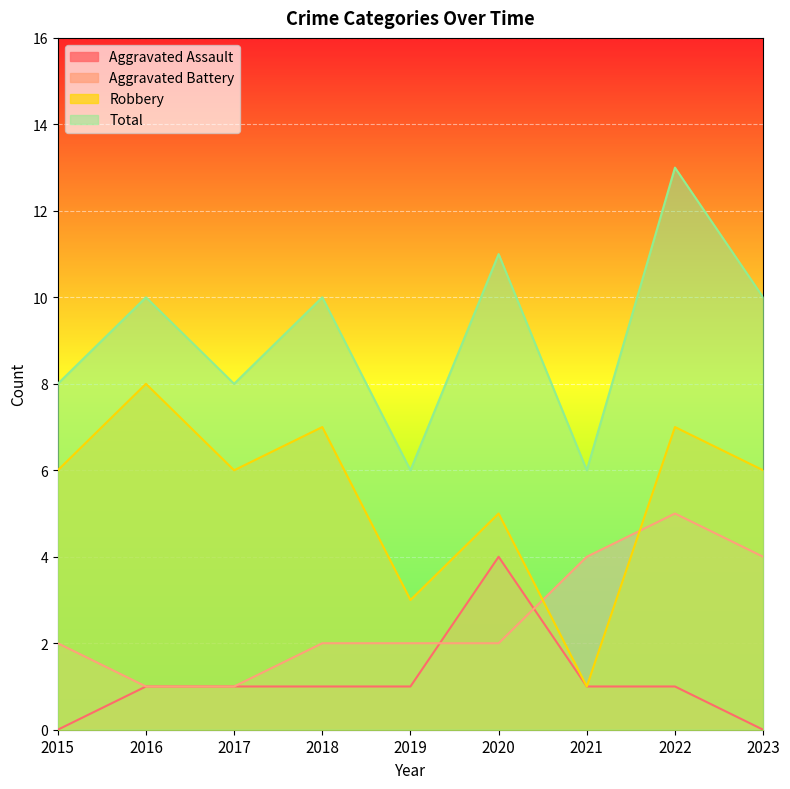

At which label does Aggravated Battery reach its peak?

2022